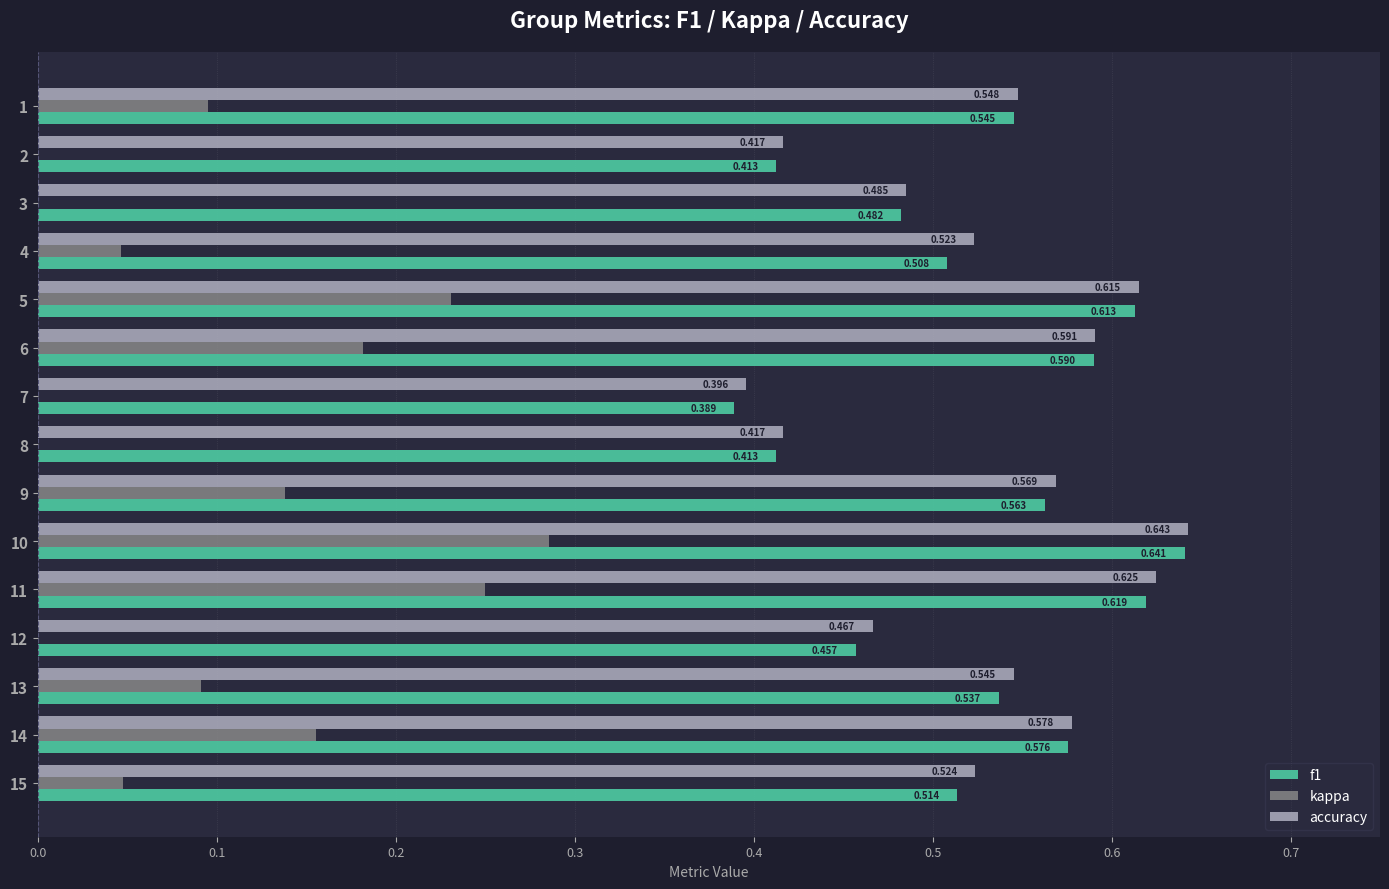

What is the sum of all accuracy values?

7.9